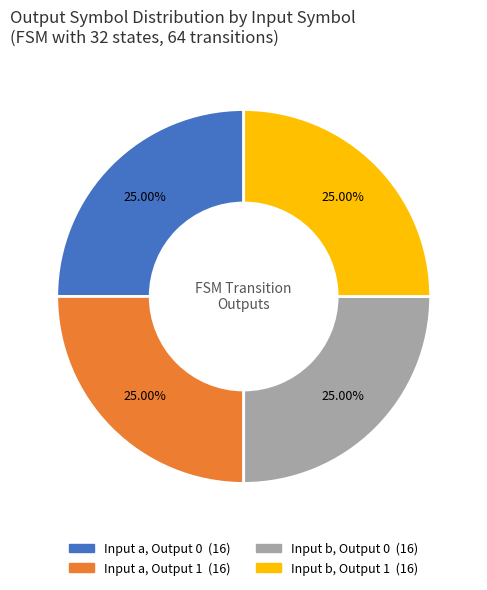

Is there a majority slice in this chart?

No